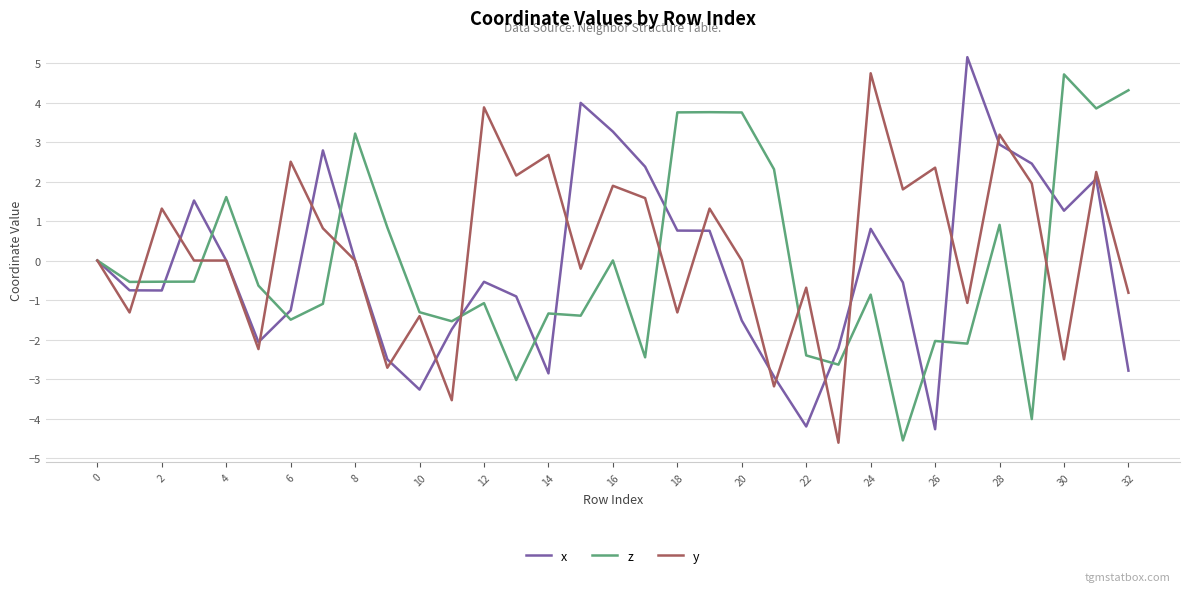

What is the greatest value displayed?

5.1